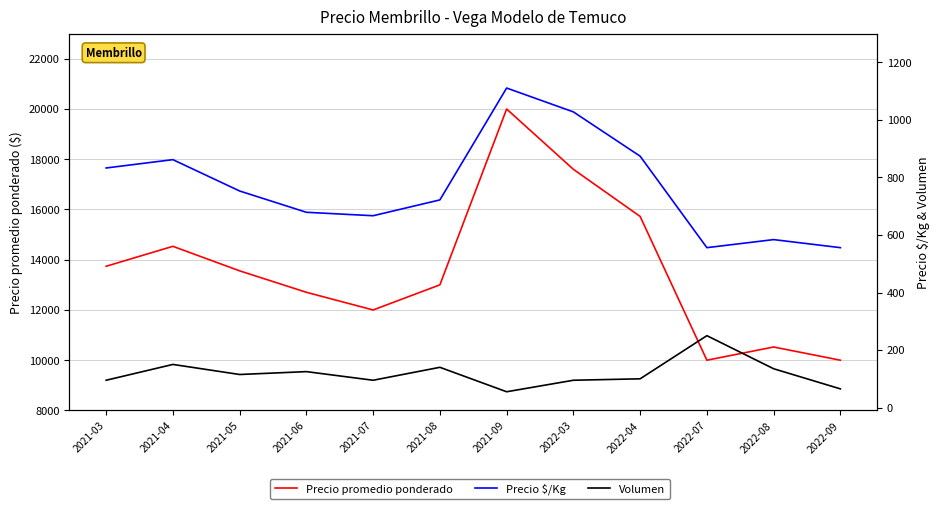

Is it true that Precio $/Kg equals 270 at 2021-05?

False